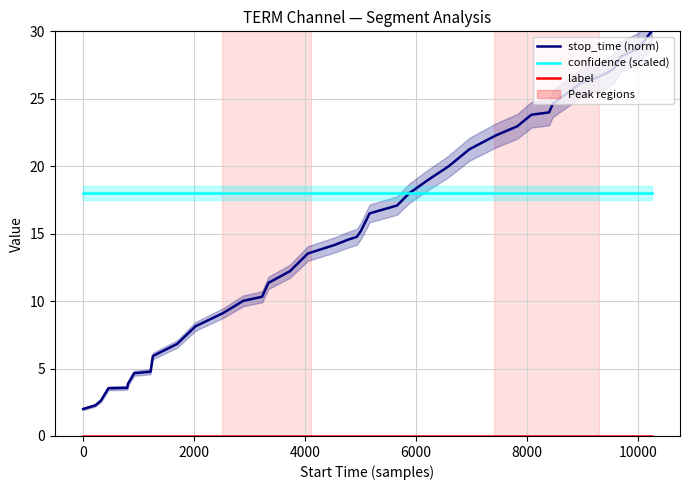

What is the difference between the highest and lowest values at 0?

18.0